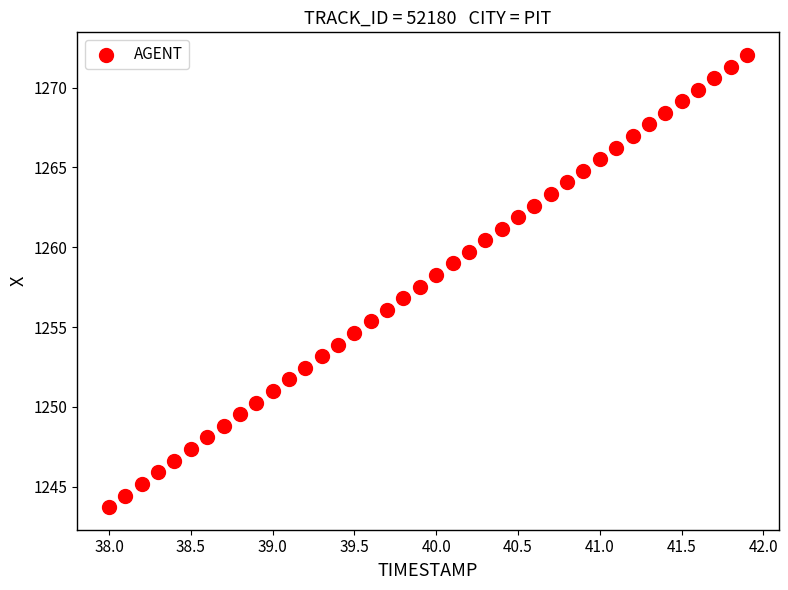

What is the range of Y values (max minus min)?

28.3